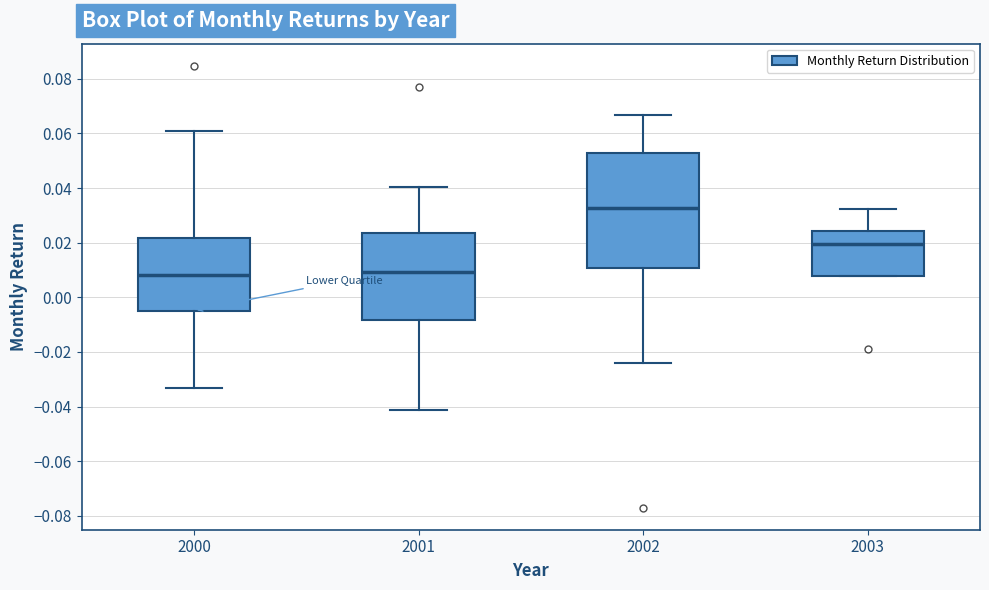

Reading left to right, read every box against the y-axis: the position of its median line, the range the box covers, and the ends of its whiskers. The values are not printed on the chart, so give them approximately, as read against the axis.

2000: median 0.008, box -0.004 to 0.022, whiskers -0.034 to 0.060
2001: median 0.010, box -0.008 to 0.024, whiskers -0.042 to 0.040
2002: median 0.032, box 0.010 to 0.052, whiskers -0.024 to 0.066
2003: median 0.020, box 0.008 to 0.024, whiskers 0.008 to 0.032